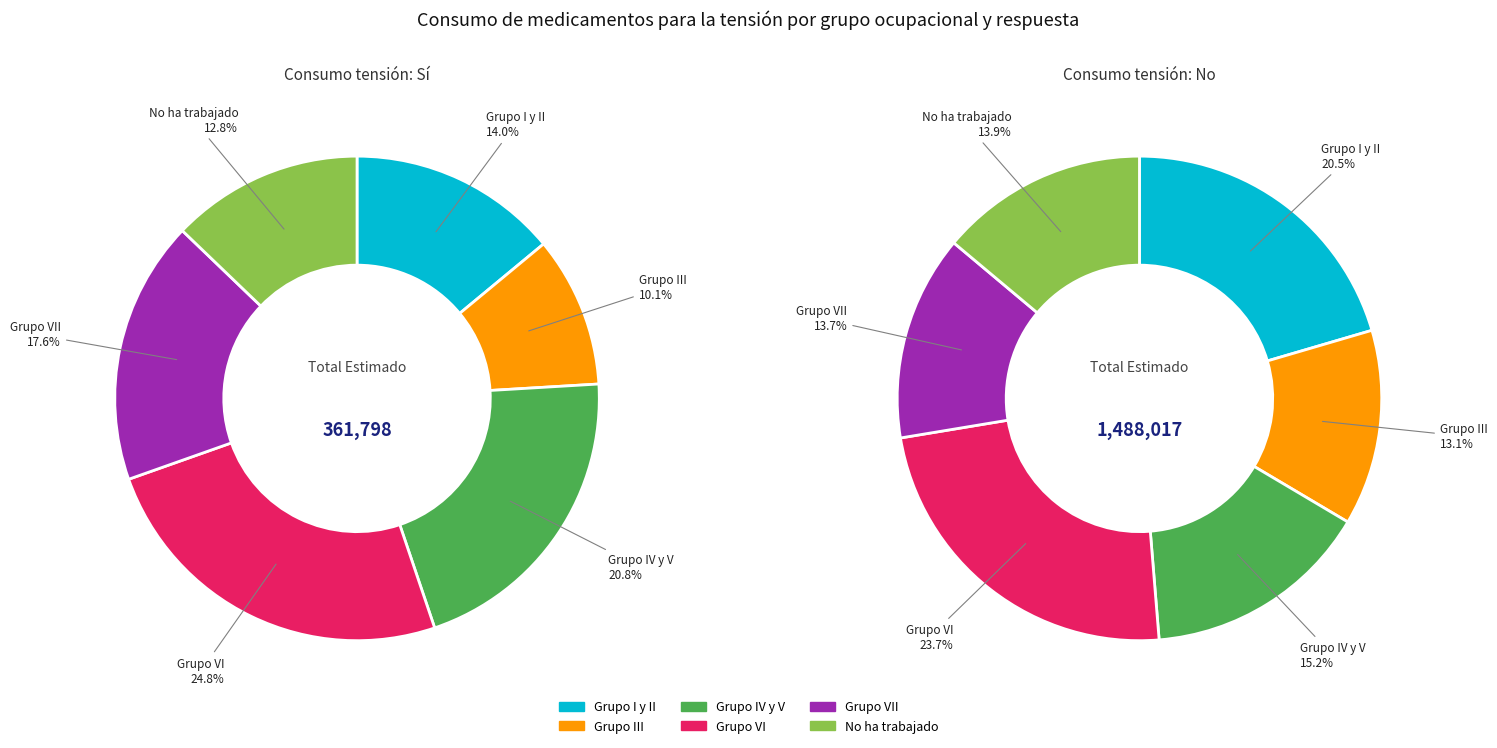

Count the number of slices in the pie.

6